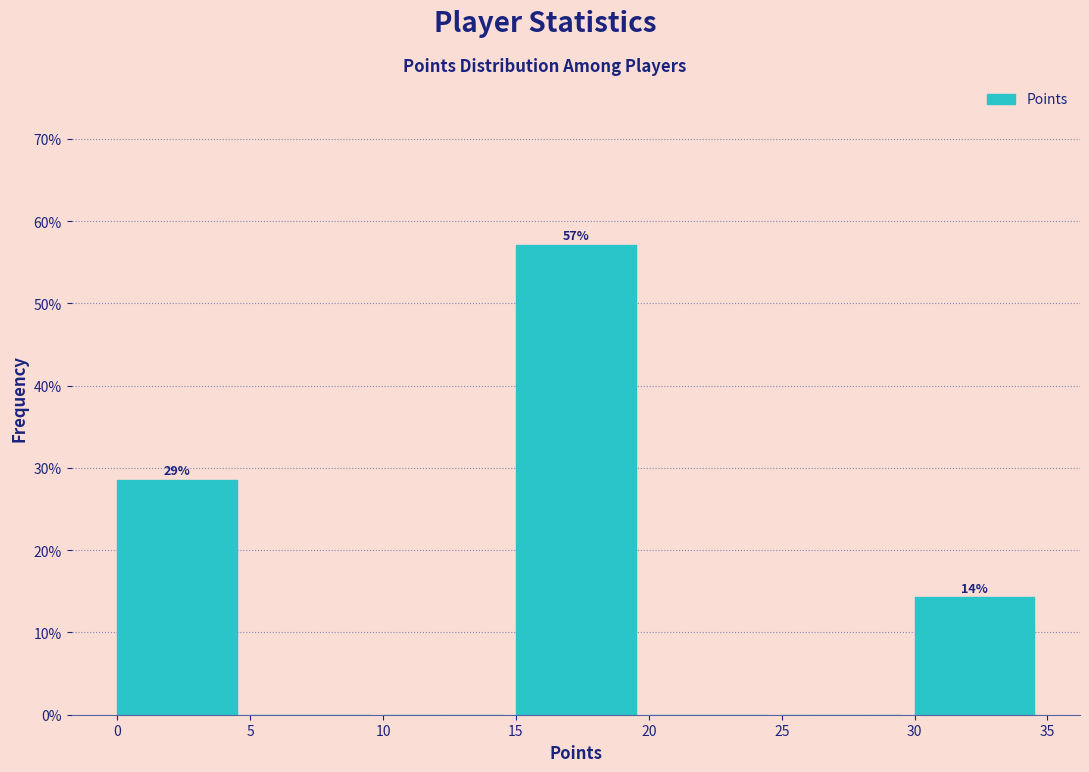

Which range on the x-axis has the tallest bar?

15 to 20